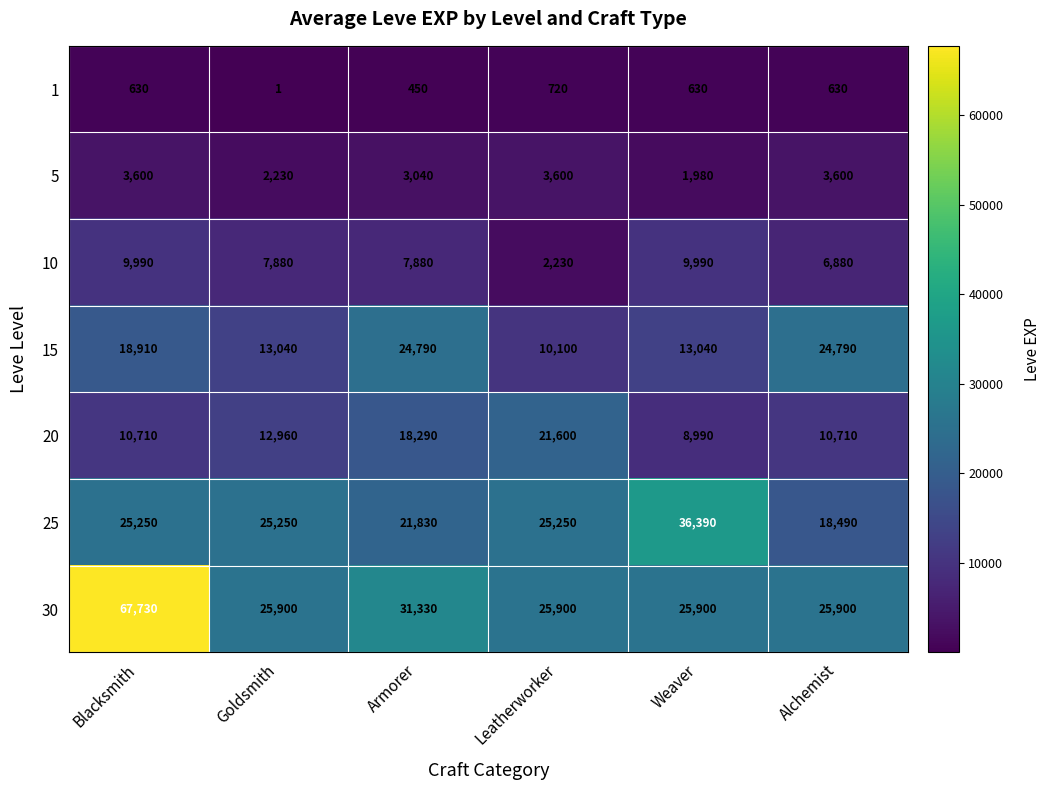

At which label does 25 reach its peak?

Weaver